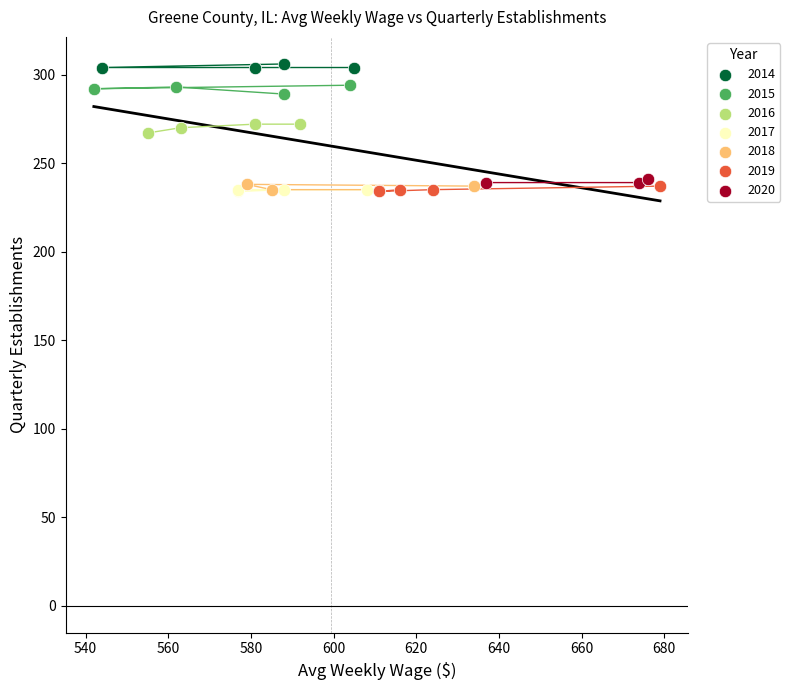

What are all the series names shown in the legend?

2014, 2015, 2016, 2017, 2018, 2019, 2020